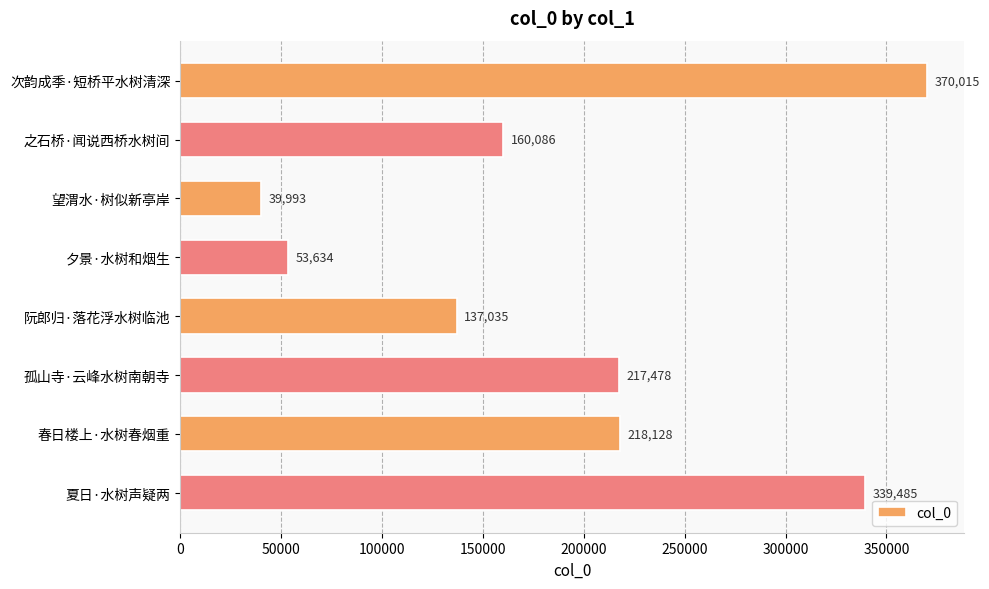

Reading top to bottom, extract all data points from this chart.

次韵成季·短桥平水树清深=370015	之石桥·闻说西桥水树间=160086	望渭水·树似新亭岸=39993	夕景·水树和烟生=53634	阮郎归·落花浮水树临池=137035	孤山寺·云峰水树南朝寺=217478	春日楼上·水树春烟重=218128	夏日·水树声疑两=339485